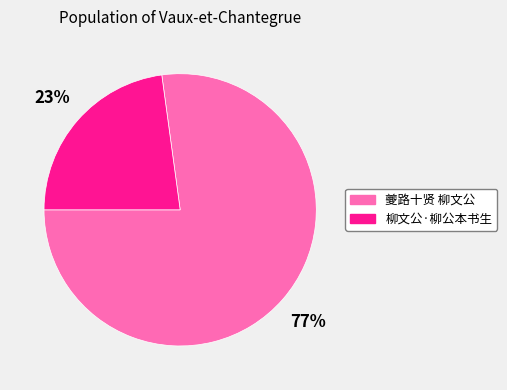

Count the number of slices in the pie.

2